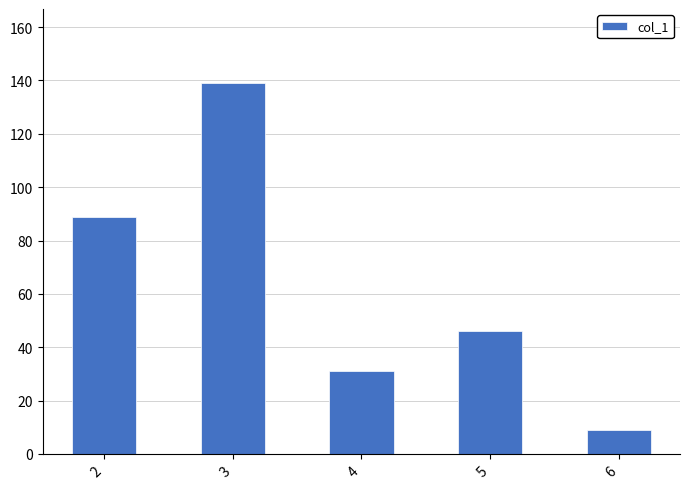

Which category has the highest value across all series?

3